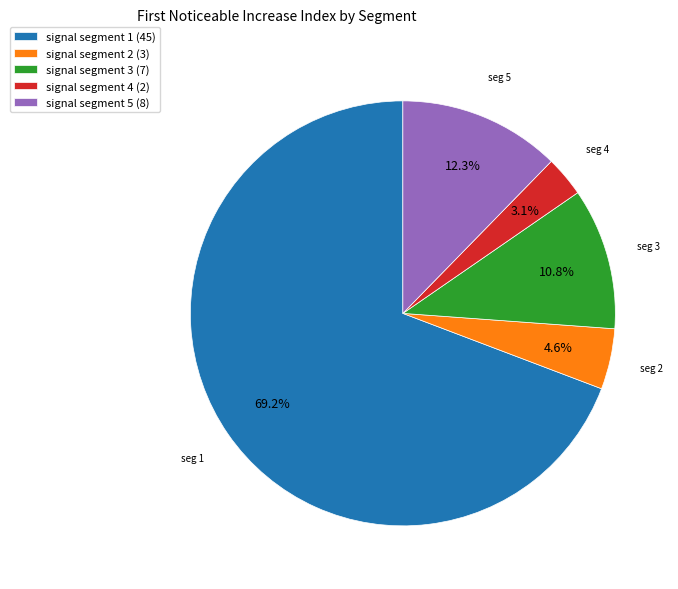

Which category has the biggest portion of the pie?

signal segment 1